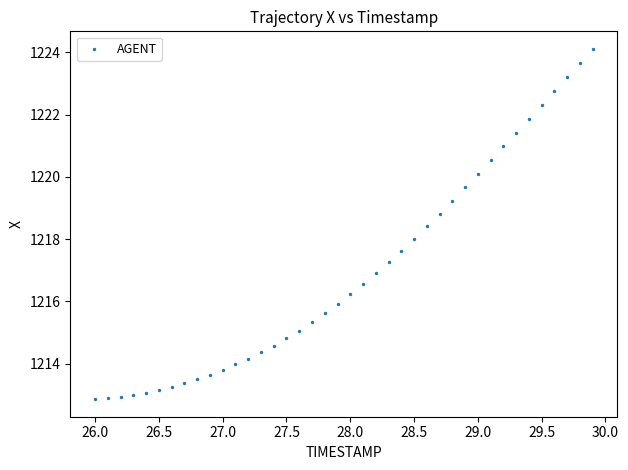

What is the range of X values (max minus min)?

3.9